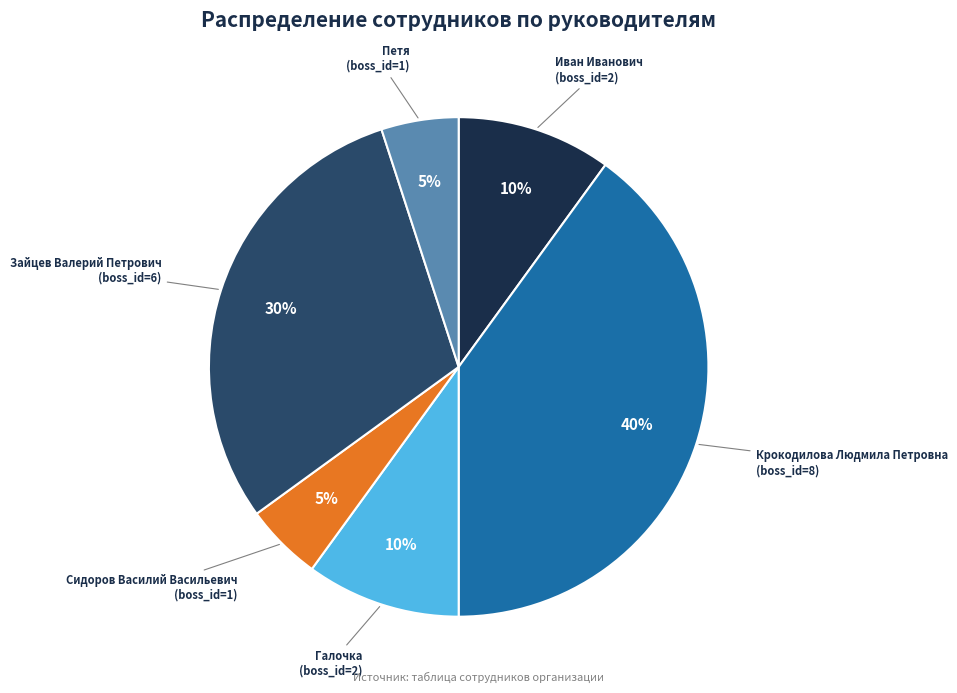

Count the number of slices in the pie.

6